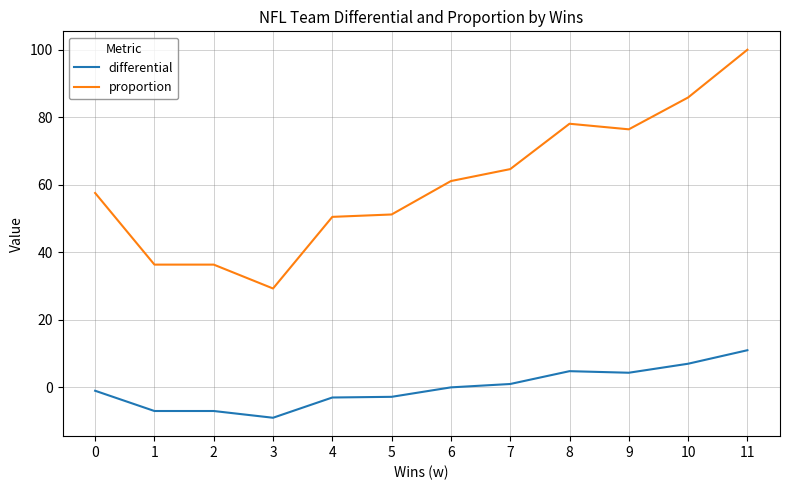

Is the value of proportion at 0 greater than the value of differential at 4?

Yes